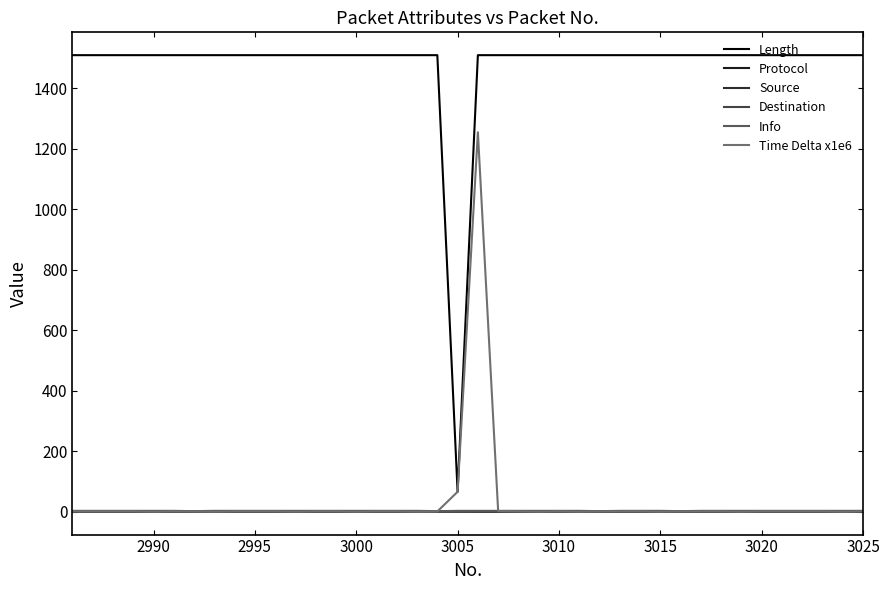

Where is the first local maximum for Protocol?

3015